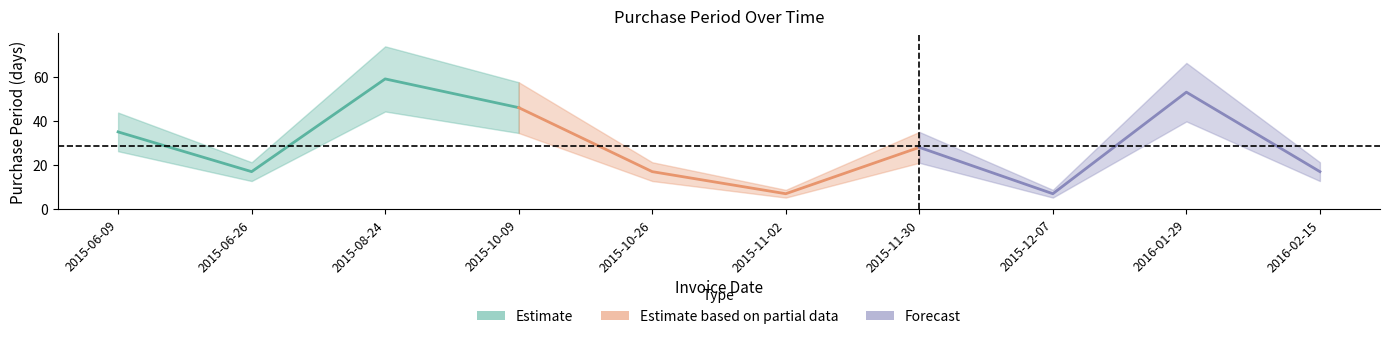

The value at 2016-01-29 is 85. True or false?

False